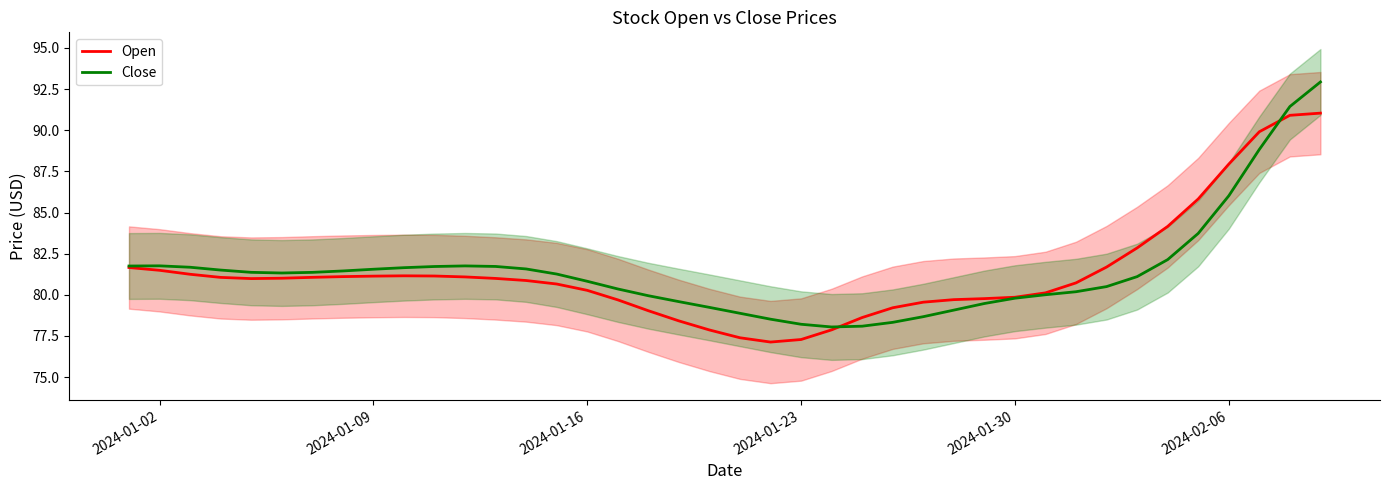

What is the lowest value of the Open series?

77.1